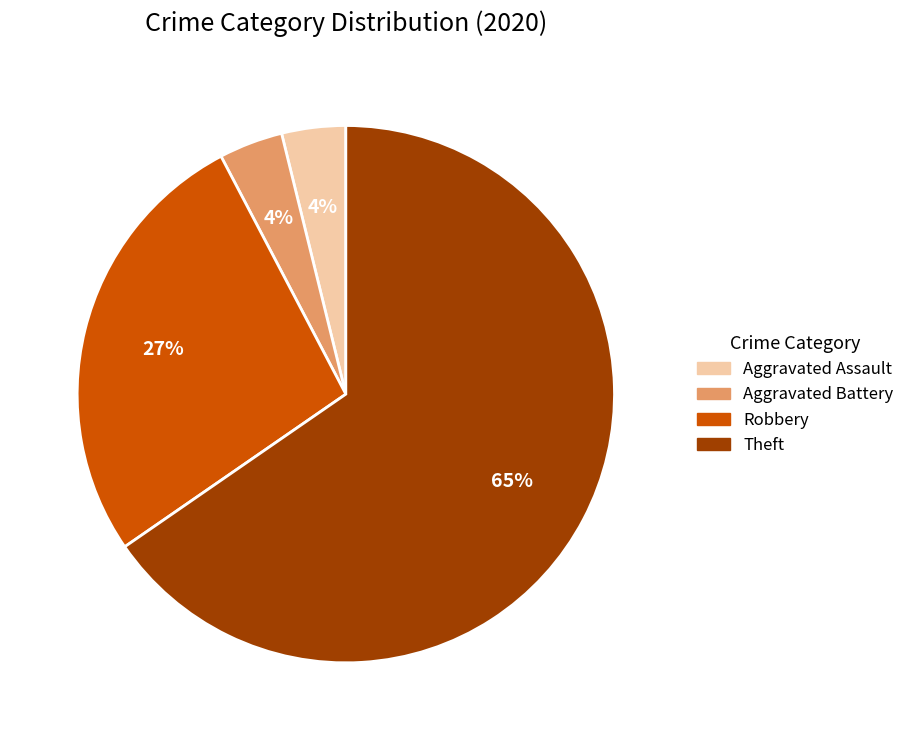

Is there any slice that represents more than half of the pie?

Yes